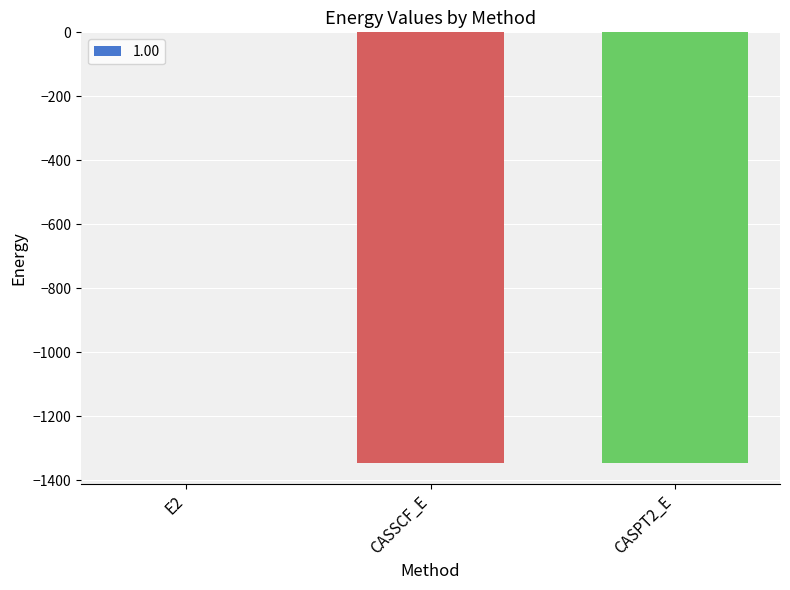

Which label corresponds to the largest value in the chart?

E2